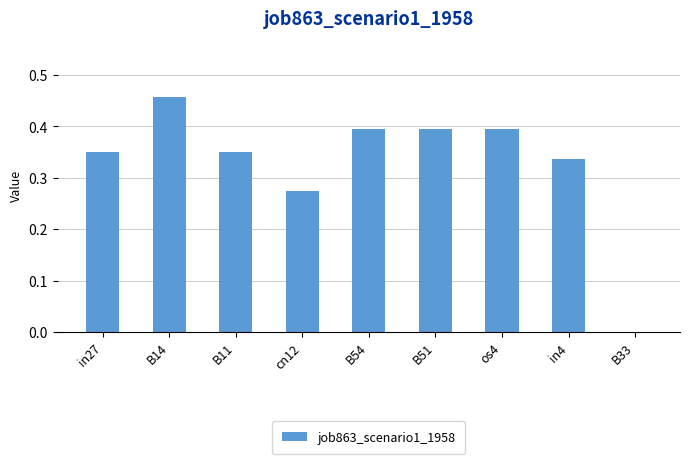

What is the sum of the values at B14 and os4?

0.9